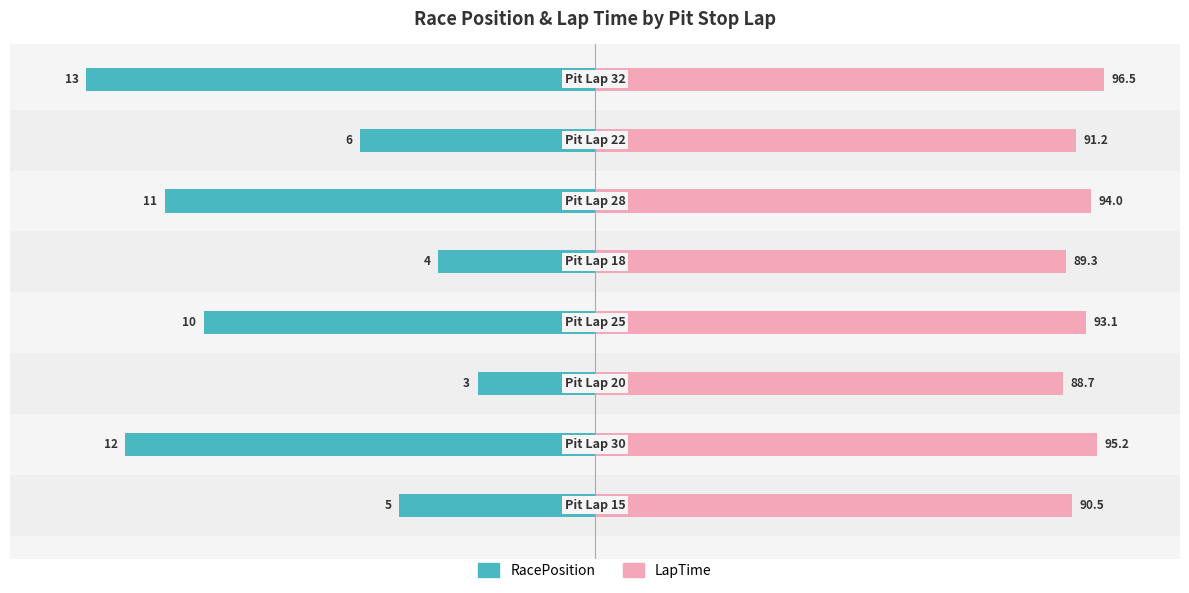

List the series in order of their overall mean, highest first.

LapTime, RacePosition